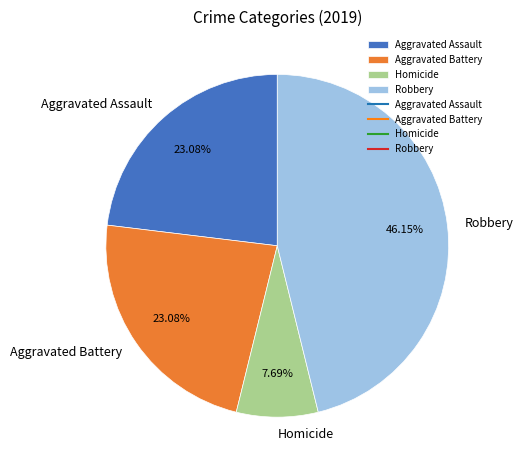

Approximately how many times larger is the value at Aggravated Battery compared to Aggravated Assault?

1.0